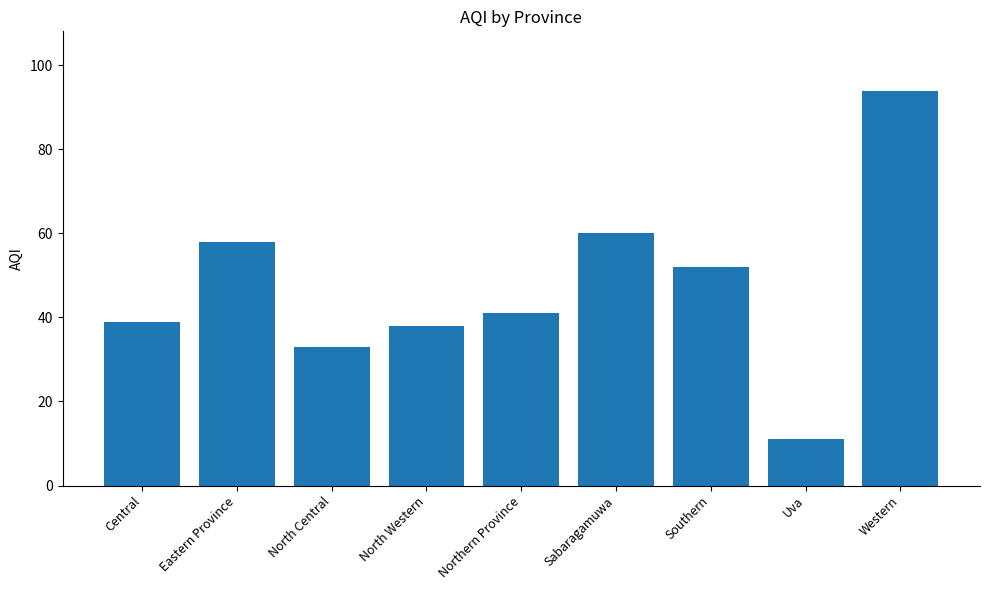

What is the approximate value at Central, to the nearest 10?

40